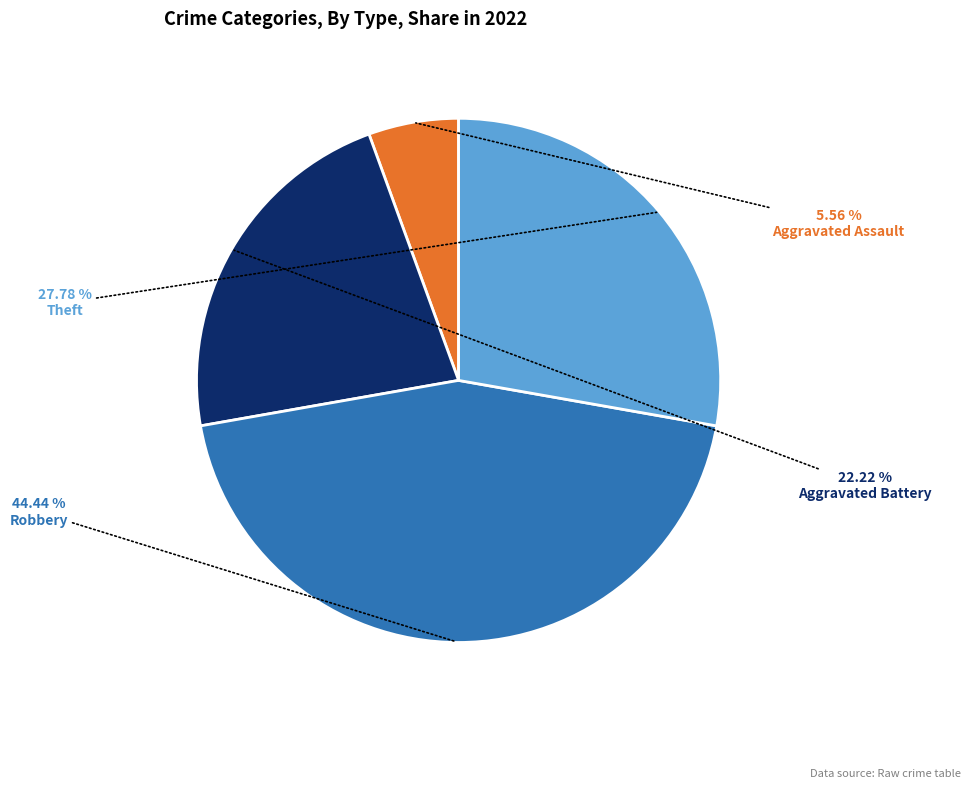

Is there any slice that represents more than half of the pie?

No